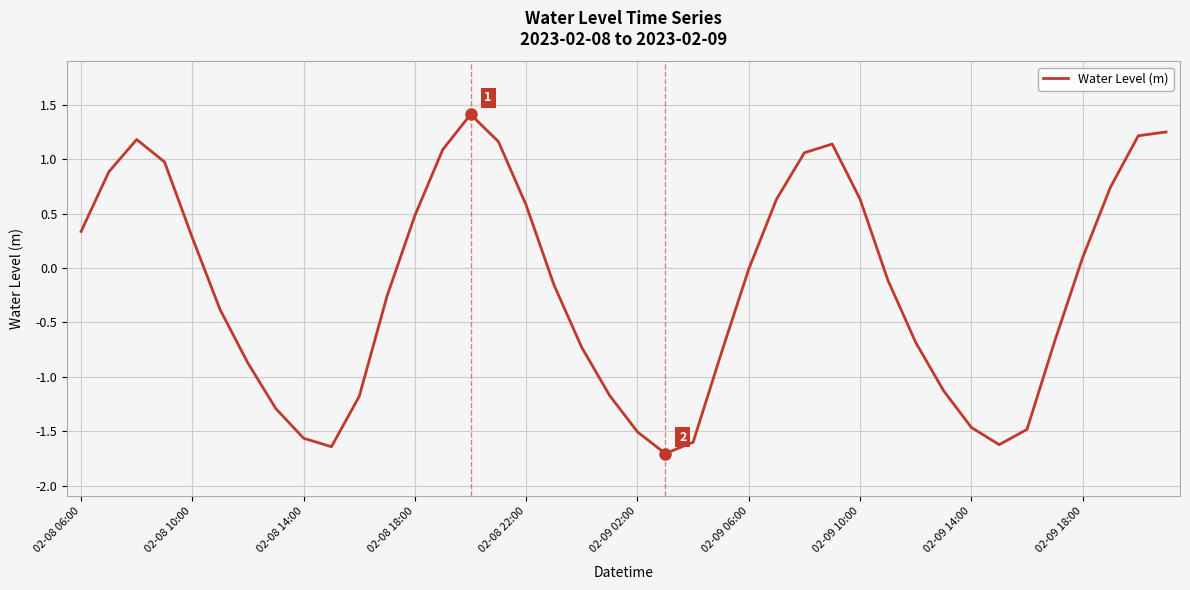

What is the difference between the maximum and minimum values?

3.1